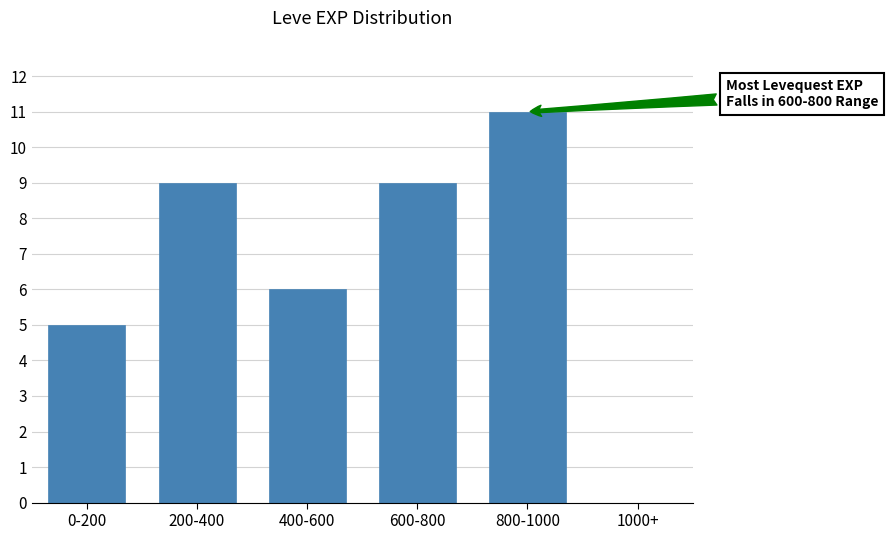

Reading left to right, extract all data points from this chart.

0-200=5	200-400=9	400-600=6	600-800=9	800-1000=11	1000+=0